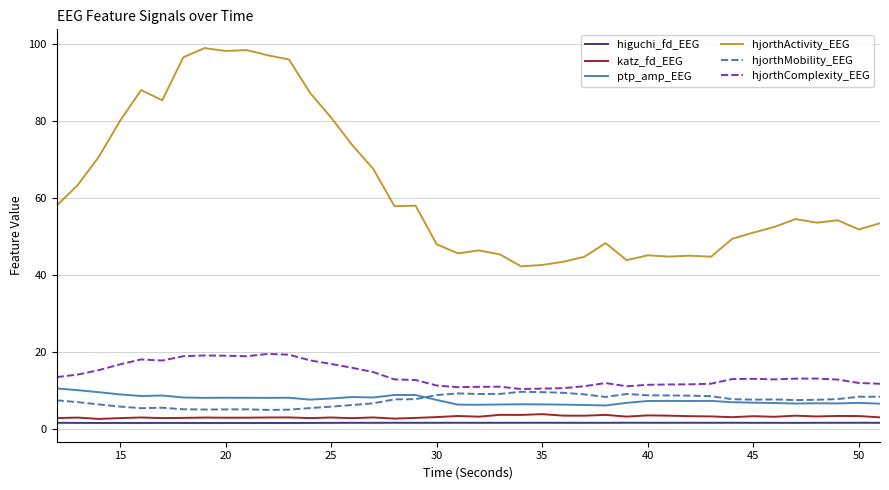

Count the number of categories in the chart.

40